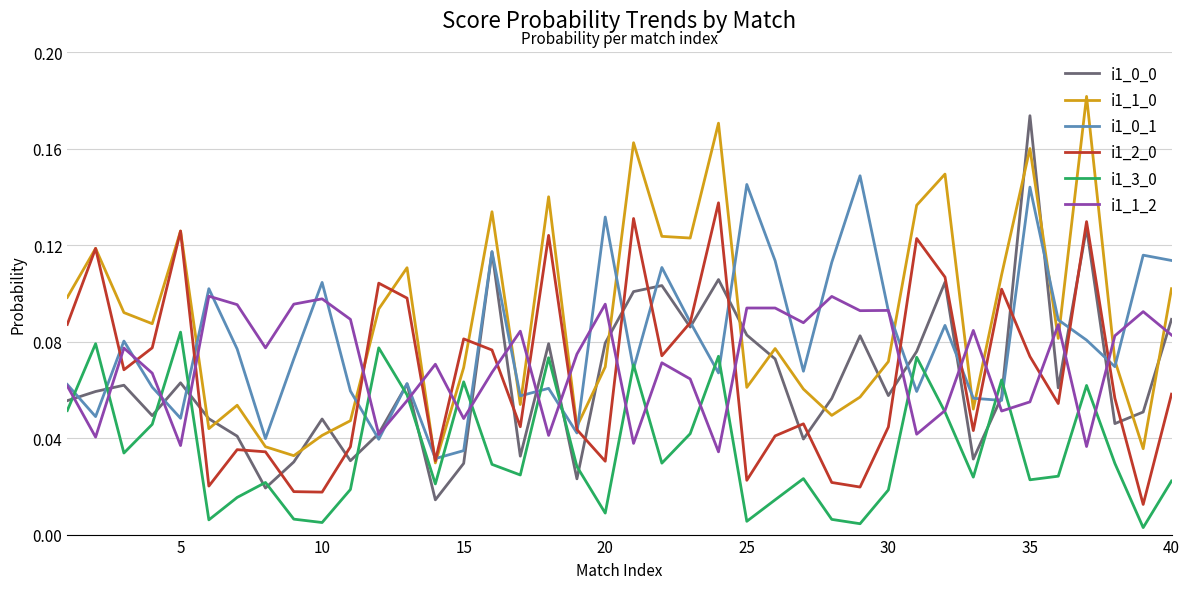

True or false: i1_1_2 and i1_1_0 cross at least once.

True